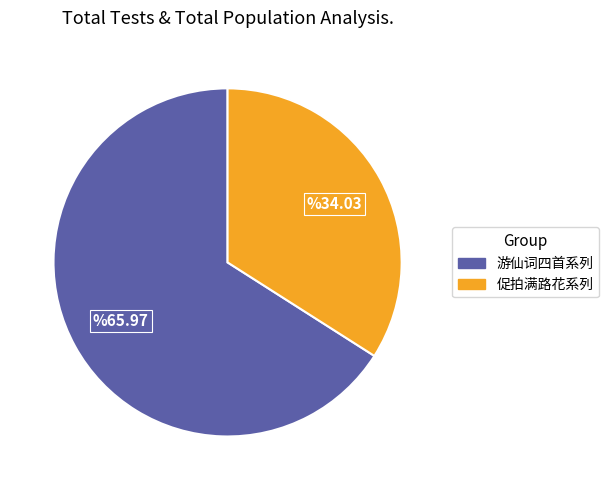

Is there any slice that represents more than half of the pie?

Yes